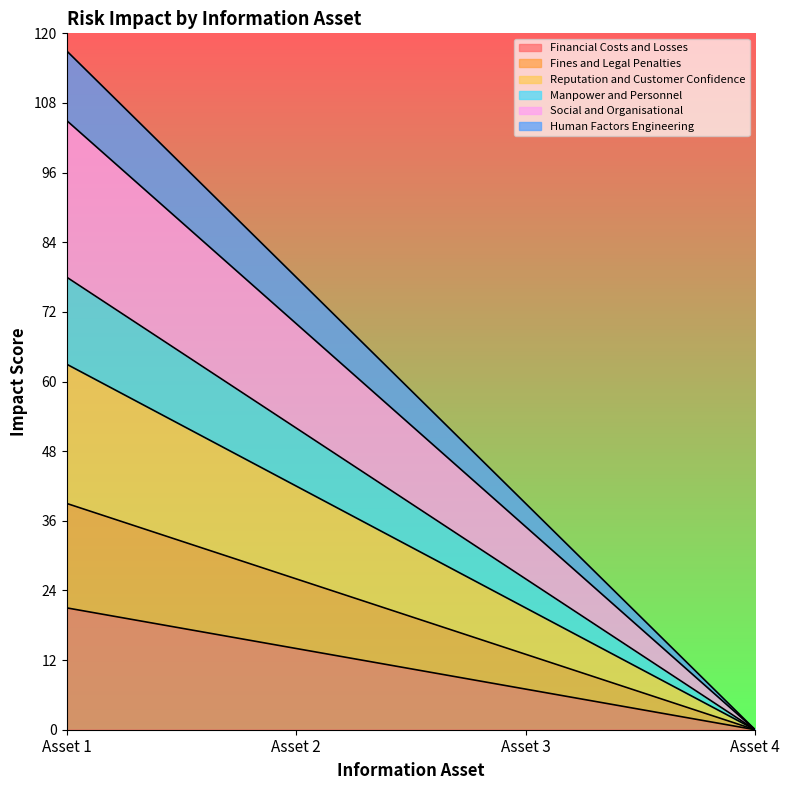

What is the value of the Human Factors Engineering point at the 2nd from the left?

78